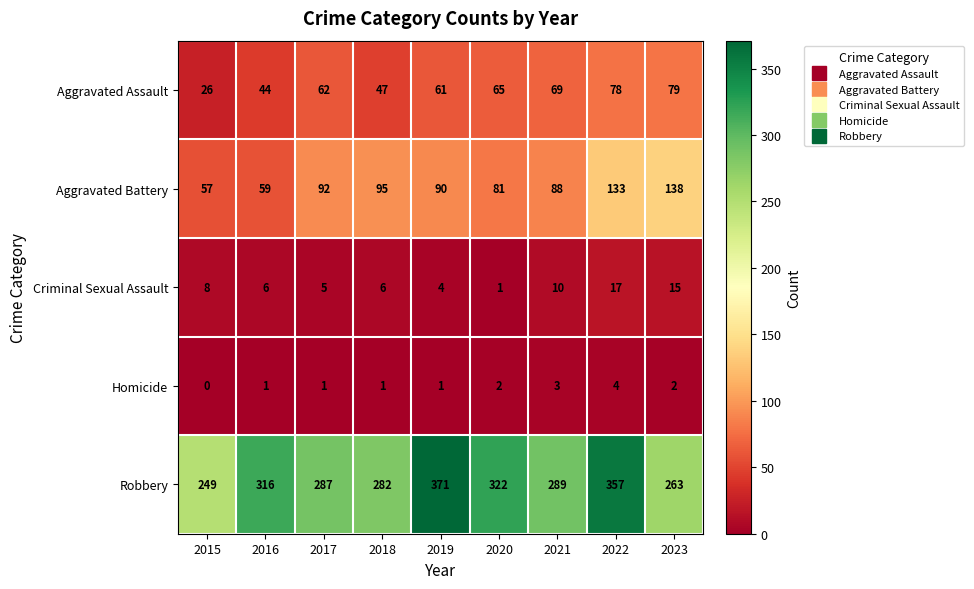

The value of Robbery at 2017 is 476. True or false?

False